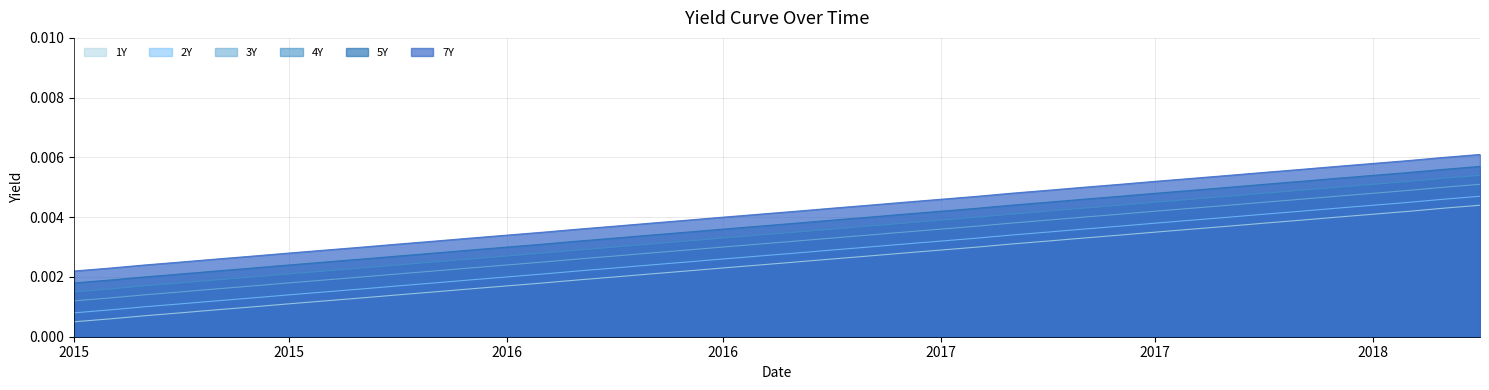

How many lines are shown in the chart?

6